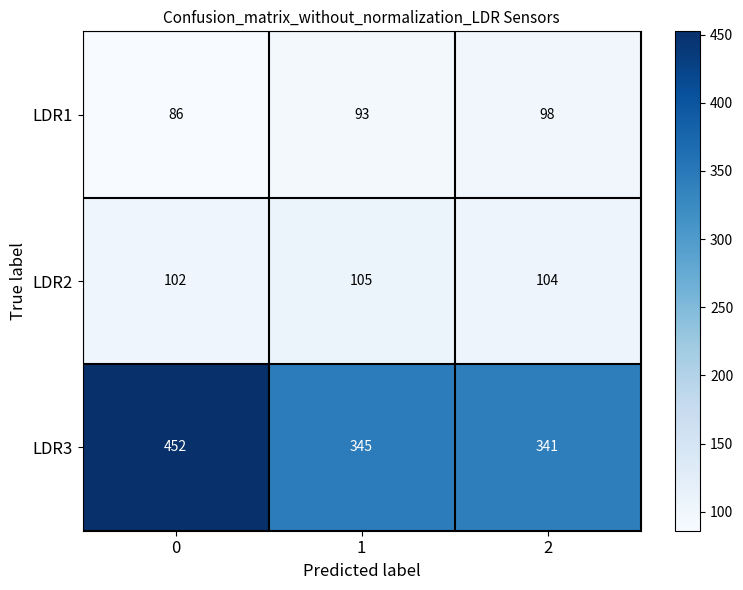

How many LDR1 values are between 86 and 98?

3